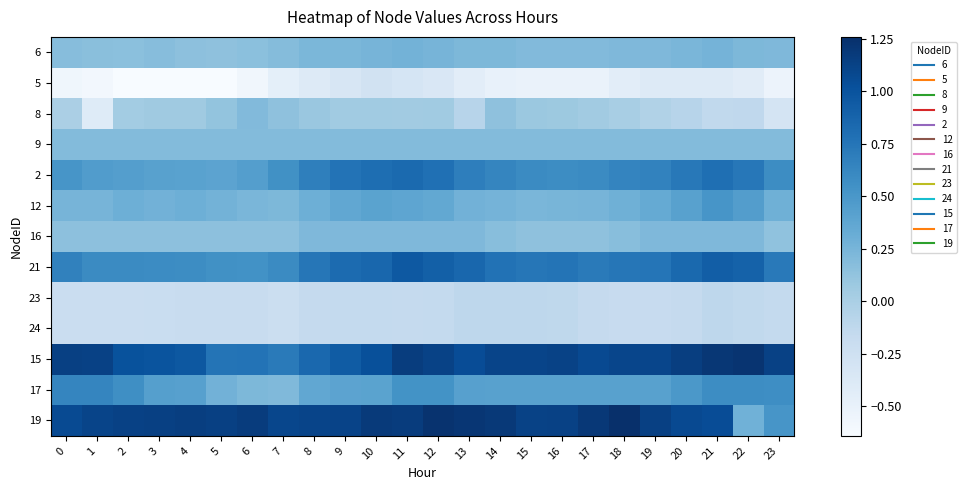

Between 15 and 16, which is larger?

15